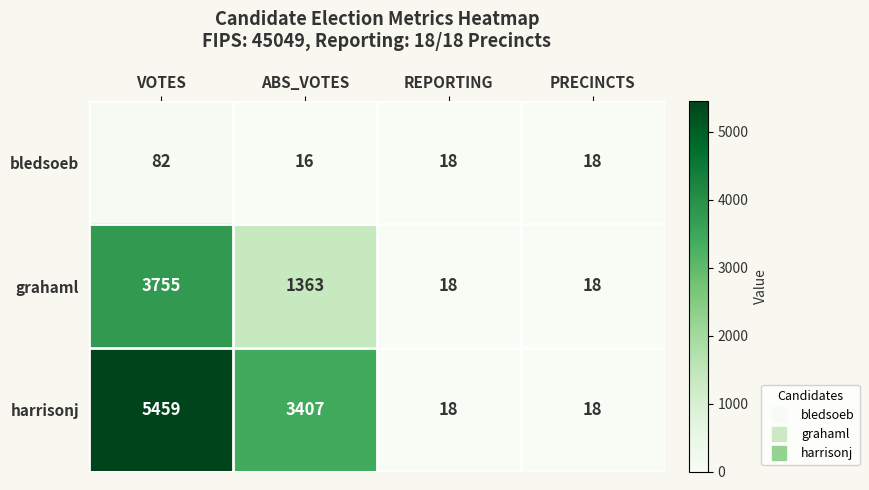

Rank the series by their maximum value, from highest to lowest.

harrisonj, grahaml, bledsoeb